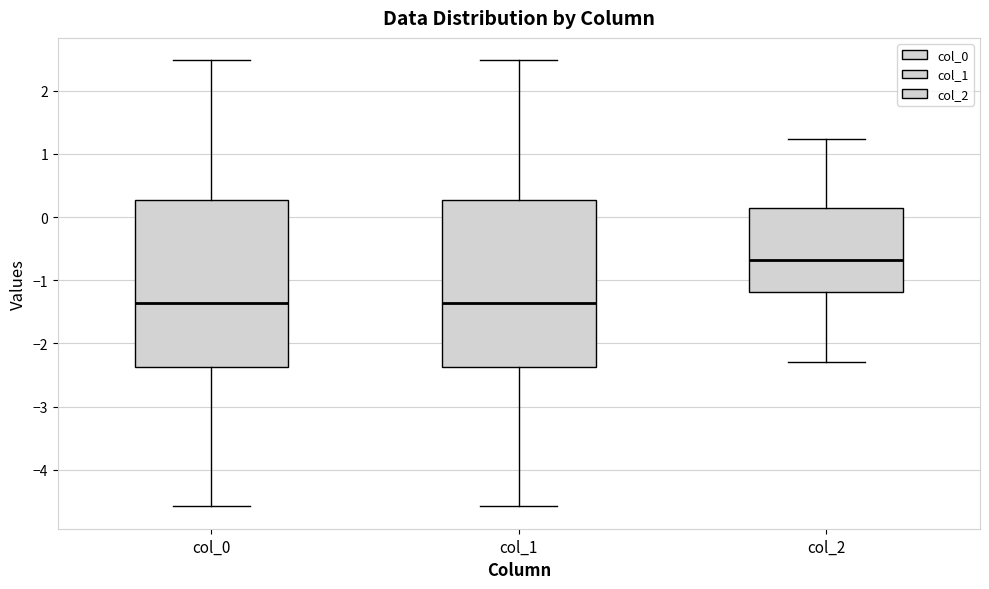

Where is the upper edge of the box for col_2 on the y-axis? The values are not printed on the chart, so give them approximately, as read against the axis.

0.1